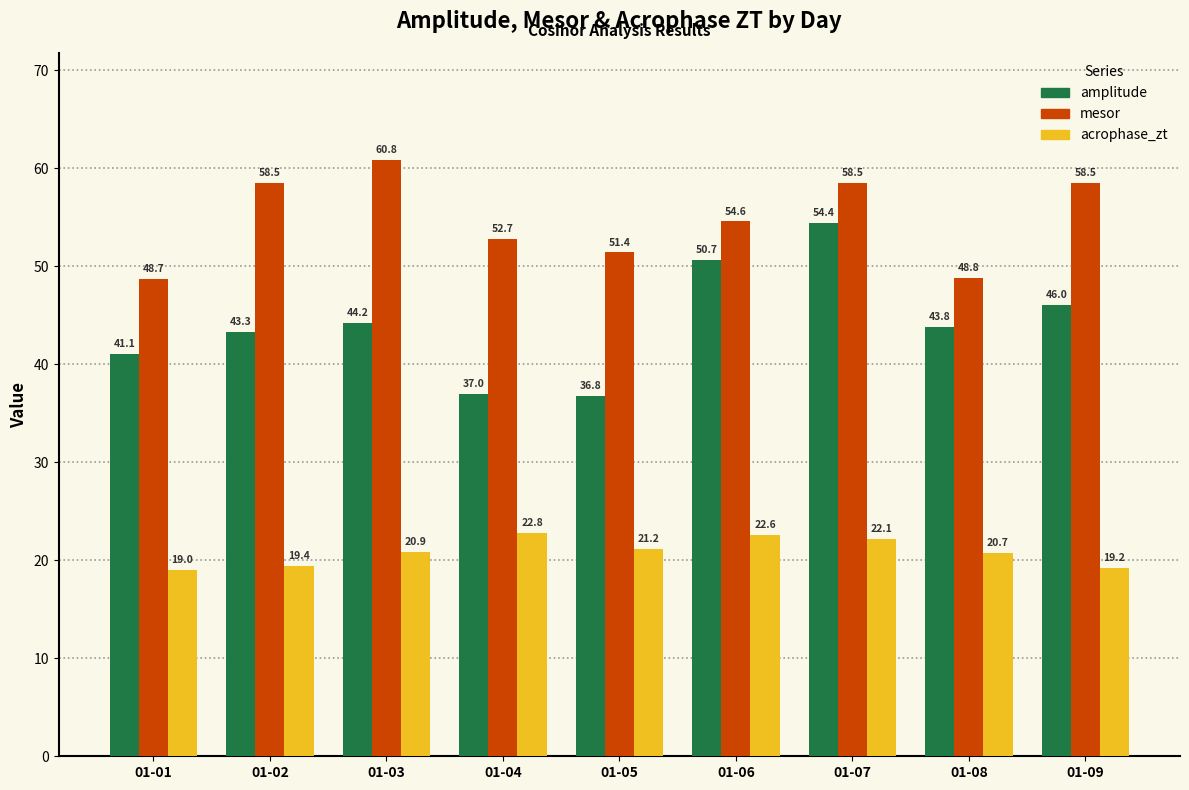

How many series are shown in this chart?

3